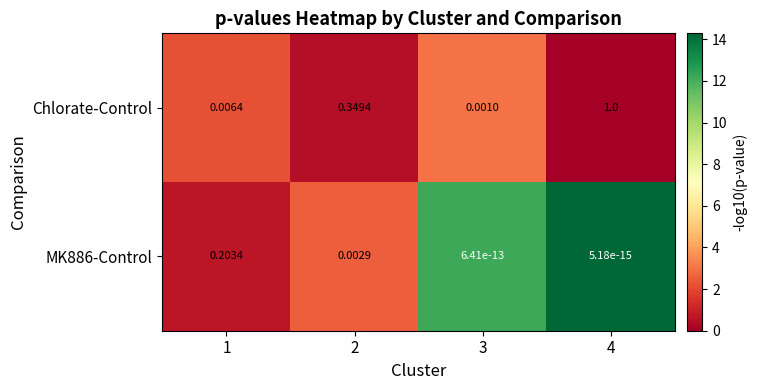

Rank the series by their average value, from highest to lowest.

Chlorate-Control, MK886-Control